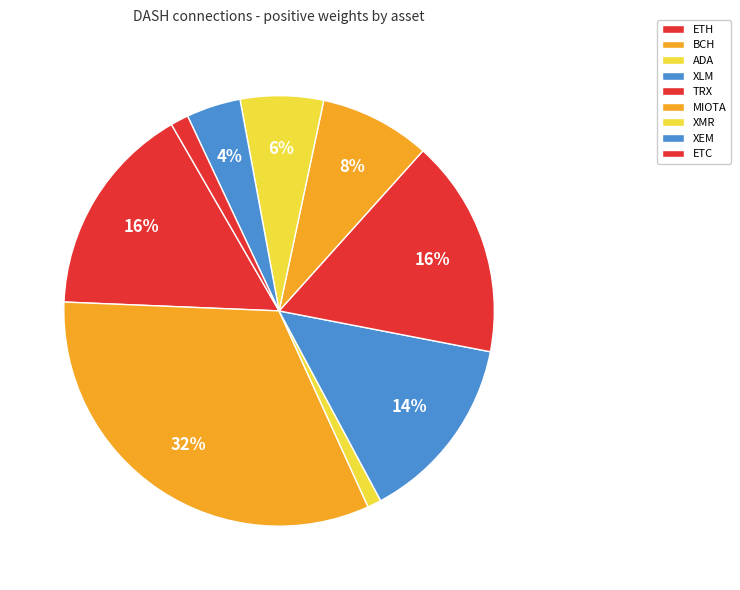

Which slice is the largest?

BCH